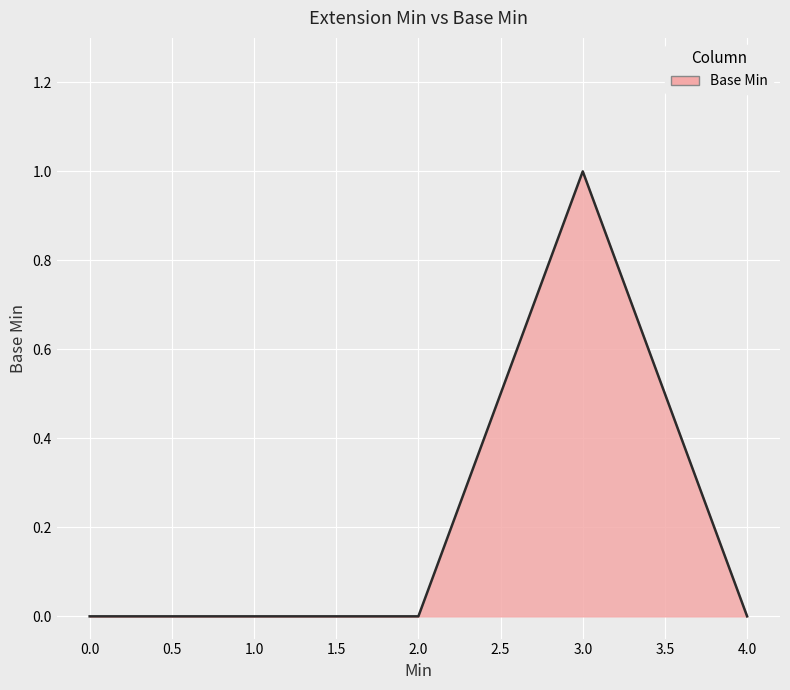

How many series are shown in this chart?

1